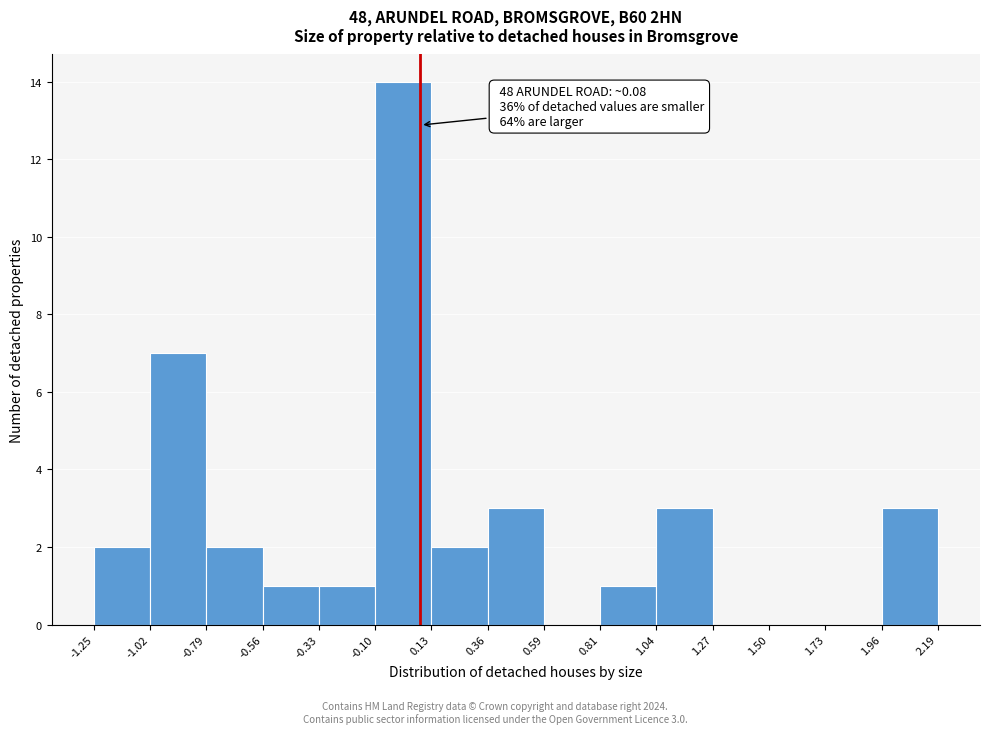

Over which range of the x-axis is the bar tallest?

-0.10 to 0.13